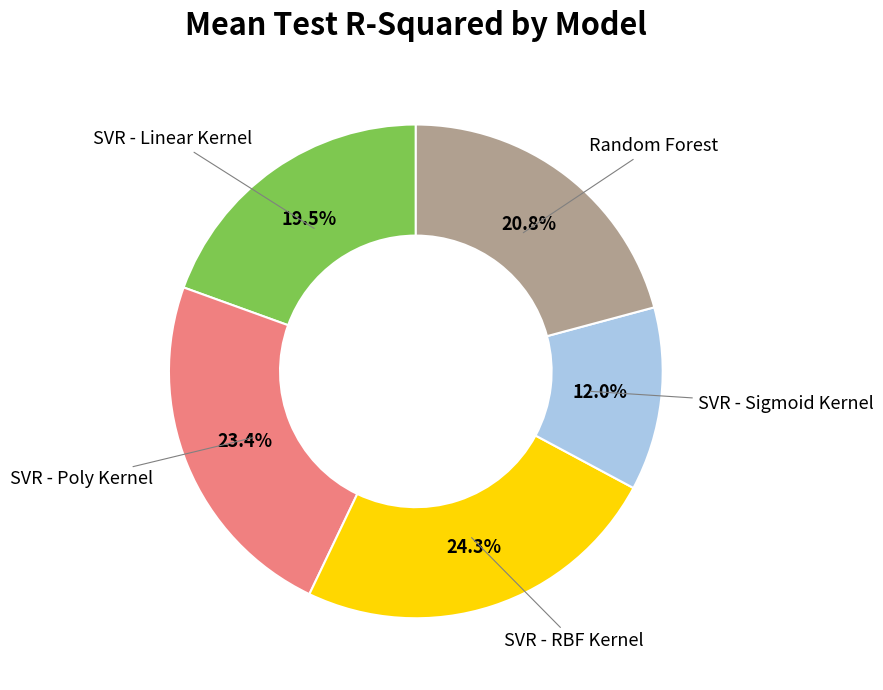

Does any single category account for the majority?

No